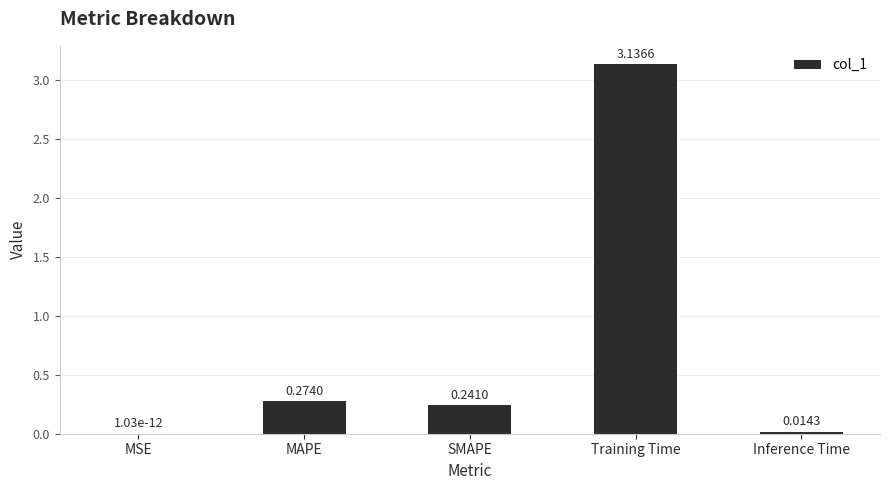

What is the change in value from MSE to SMAPE?

+0.2